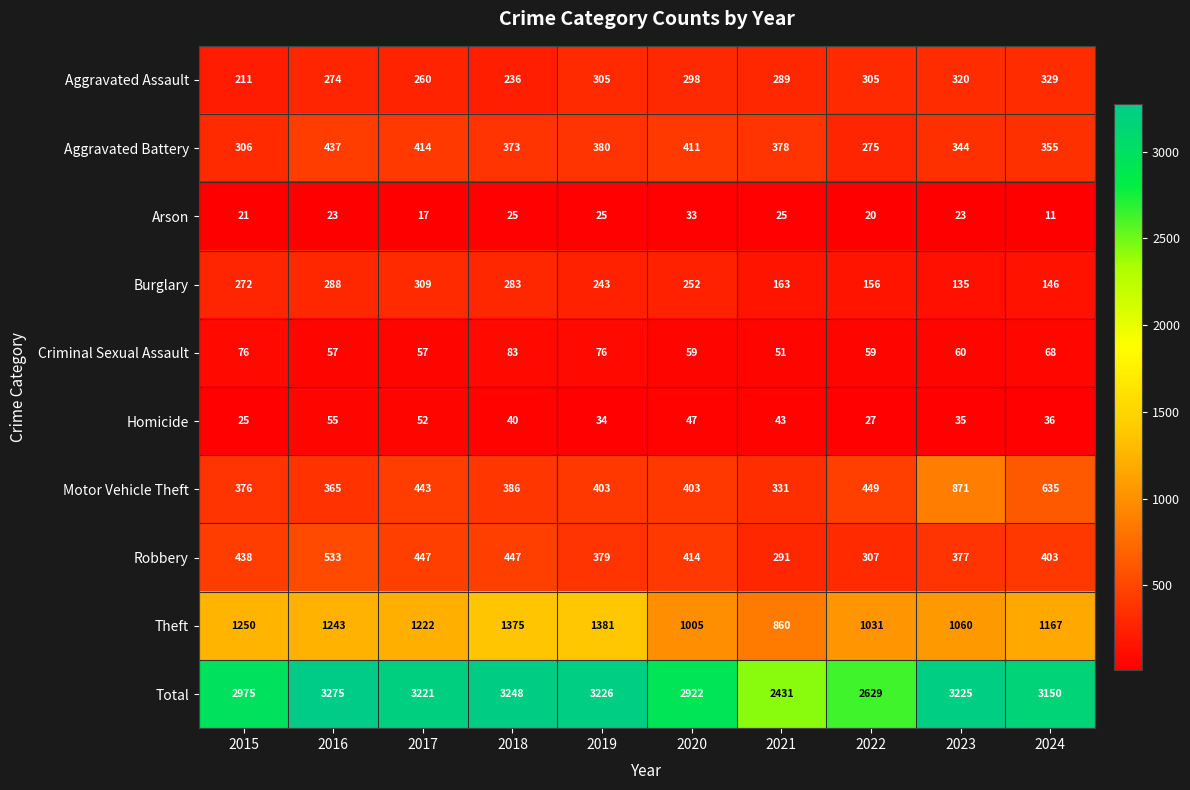

Count the number of categories in the chart.

10